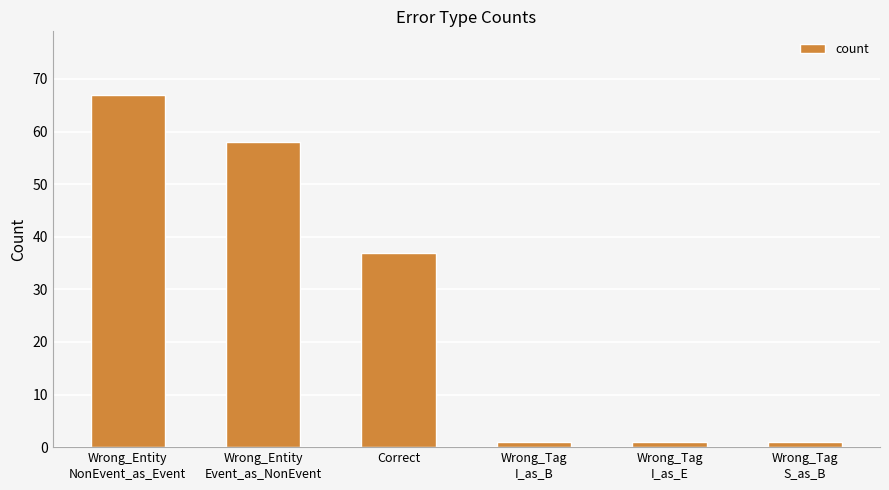

Reading left to right, list all the values displayed in this chart.

67	58	37	1	1	1